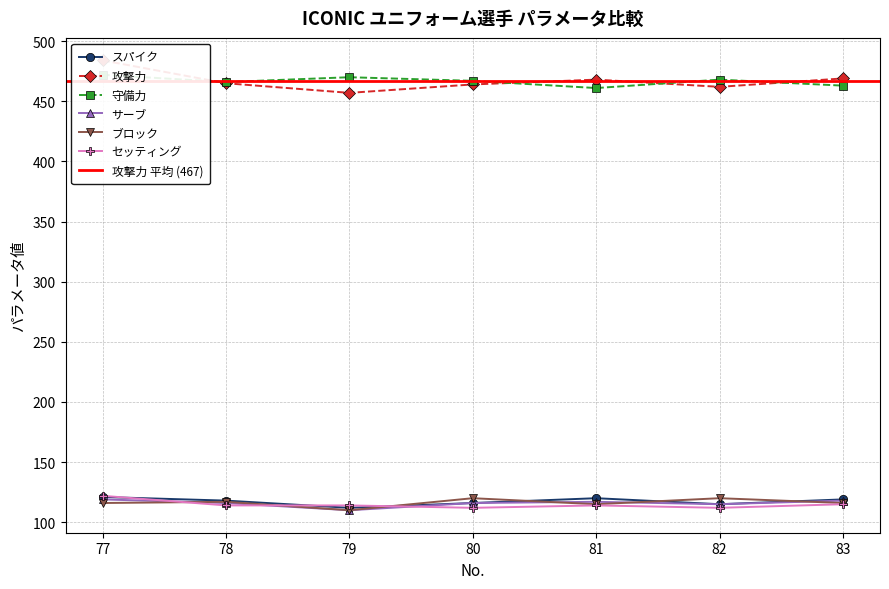

What is the sum of the 攻撃力 values at 83 and 79?

926